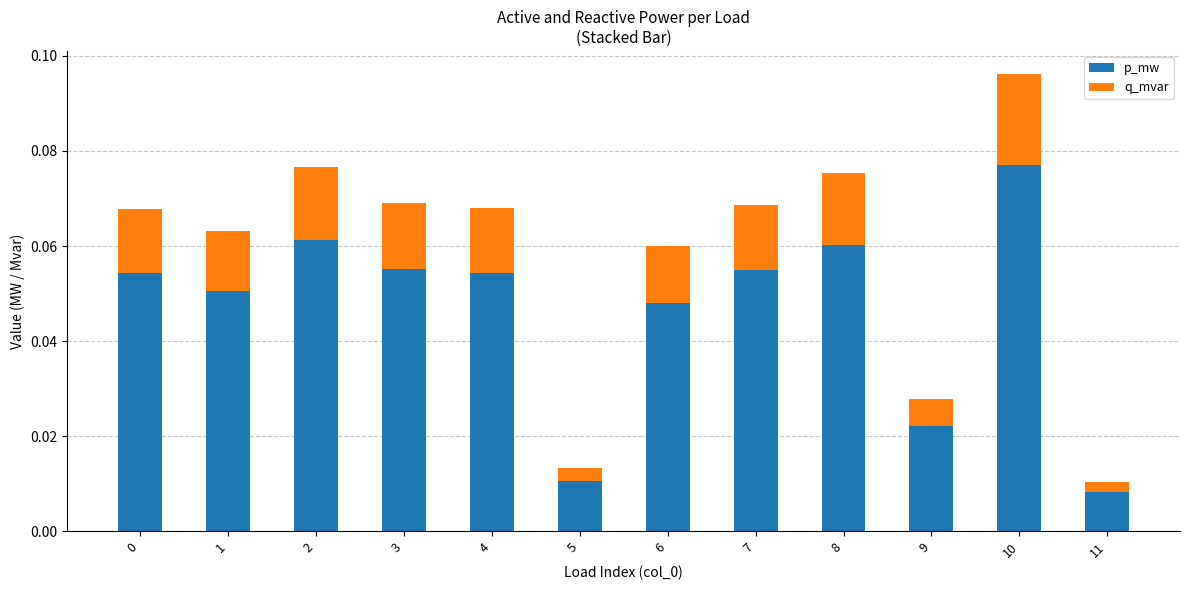

At which label does p_mw reach its minimum?

11